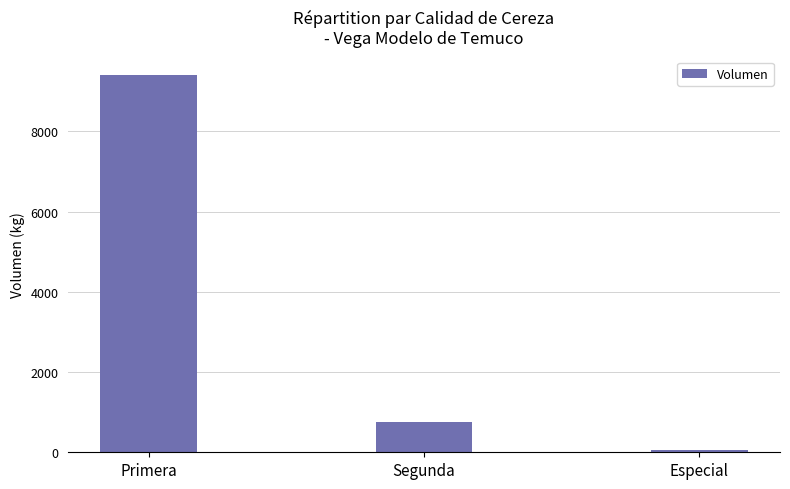

Where is the data nearest to the value 4722?

Segunda